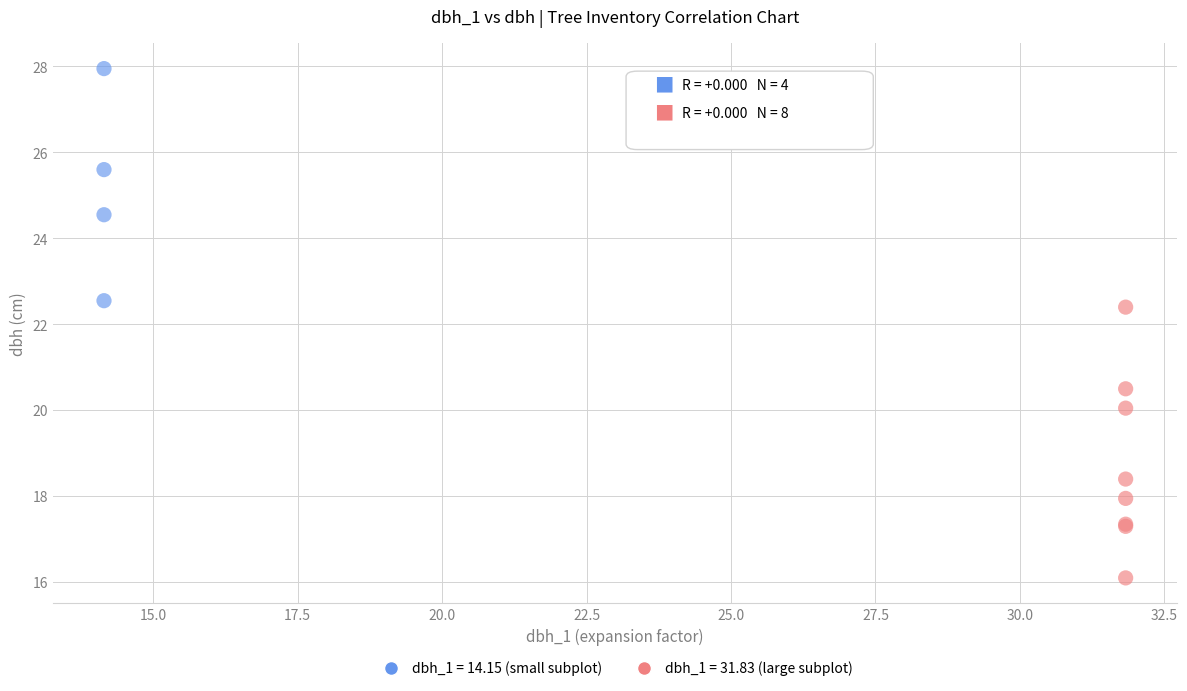

Which series contains the lowest Y value?

dbh_1 = 31.83 (large subplot)